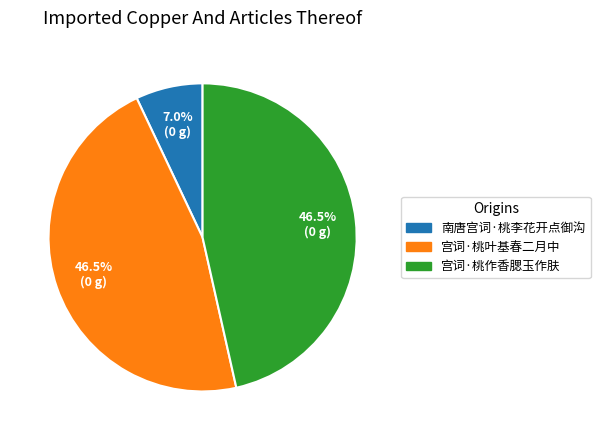

Does 南唐宫词·桃李花开点御沟 account for over 50% of the chart?

No